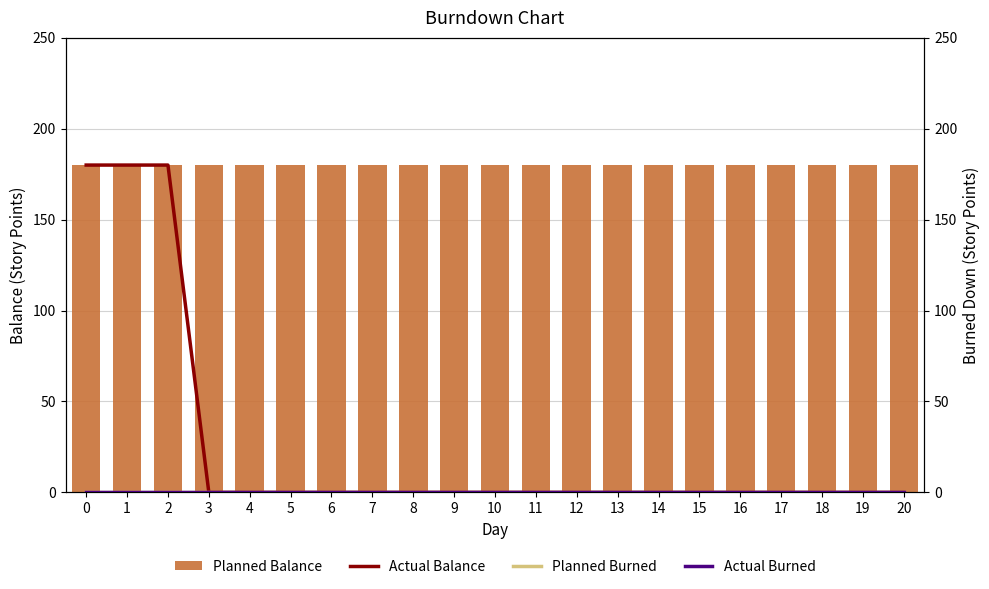

How many distinct data groups are displayed?

4